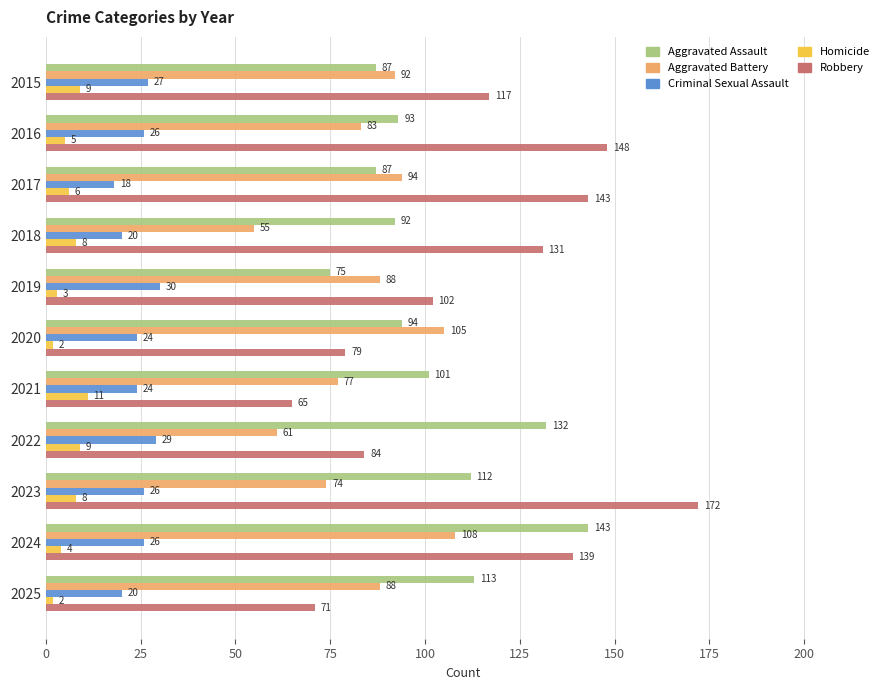

What is the minimum value for Criminal Sexual Assault?

18